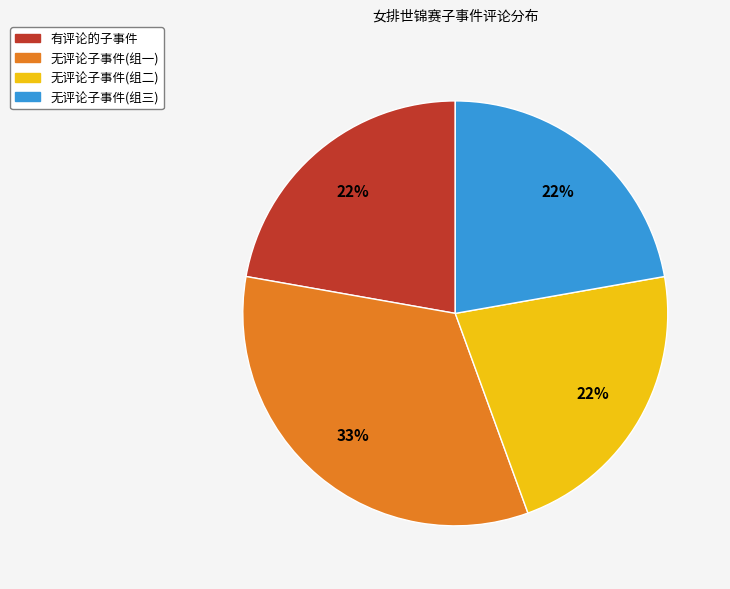

The 有评论的子事件 slice represents 22% of the pie. True or false?

True